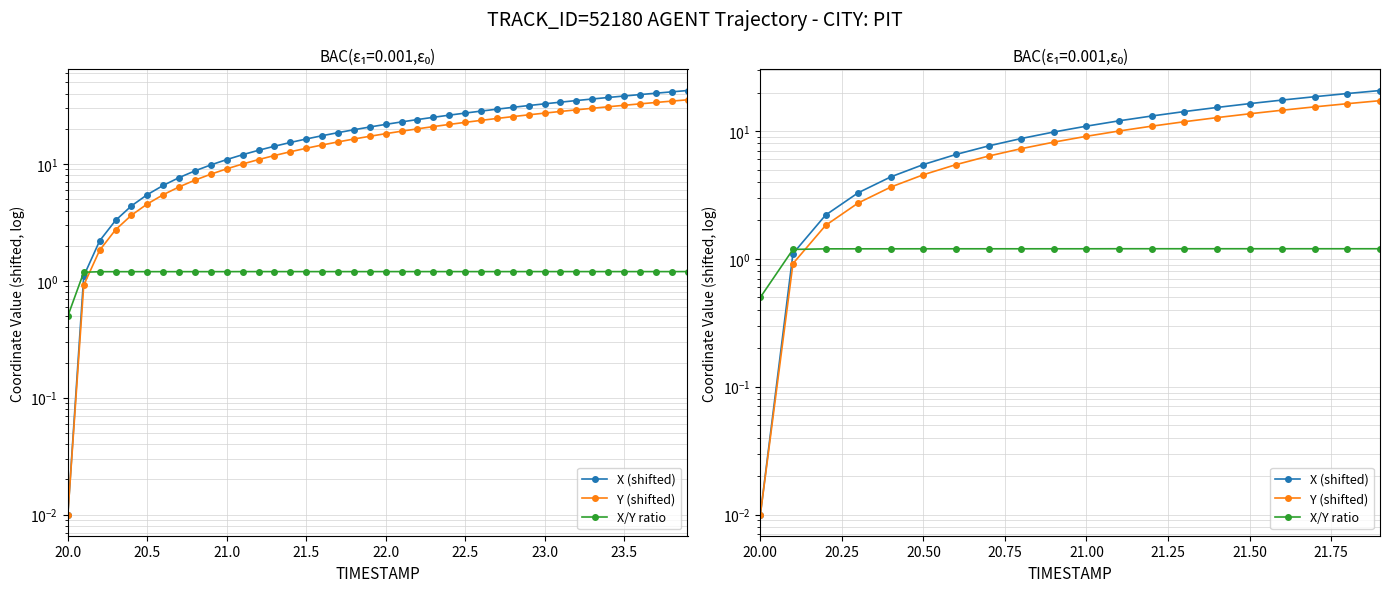

True or false: X (shifted) has a value of 0.0 at 20.0.

False